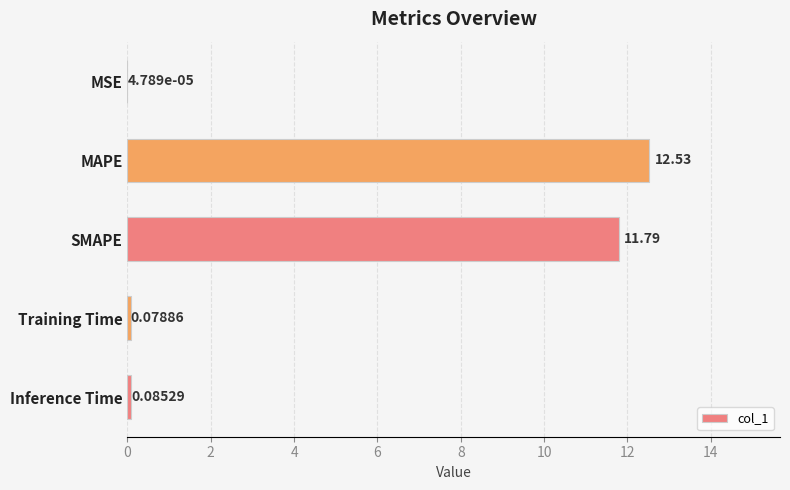

At which label is the value closest to 6?

SMAPE